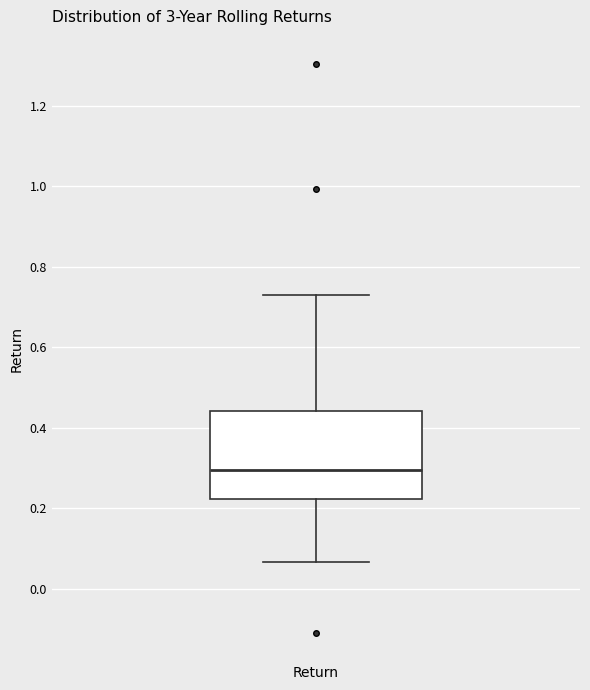

Where does the lower whisker of the box for Return end on the y-axis? The values are not printed on the chart, so give them approximately, as read against the axis.

0.06